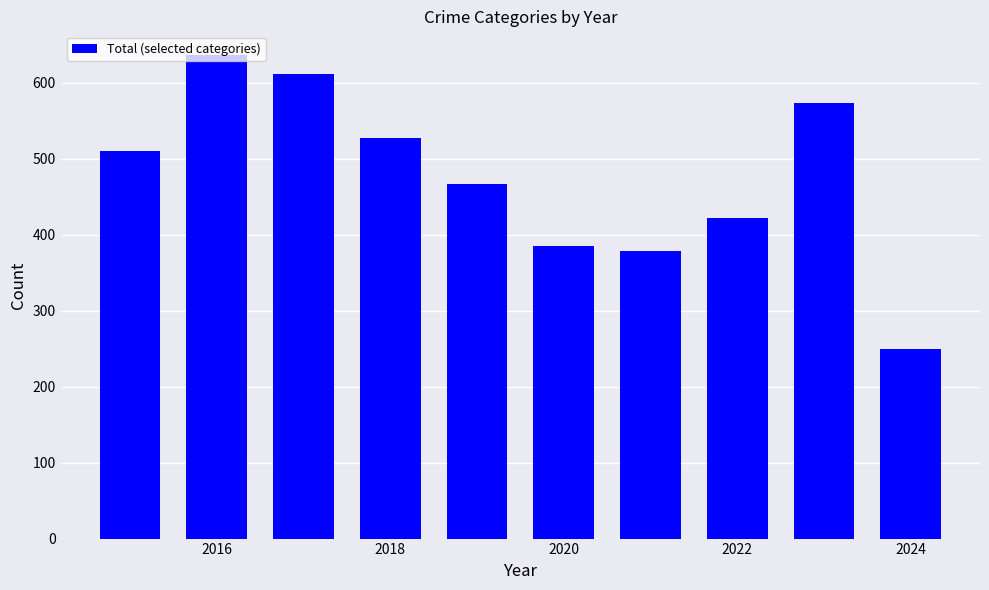

What is the average value?

476